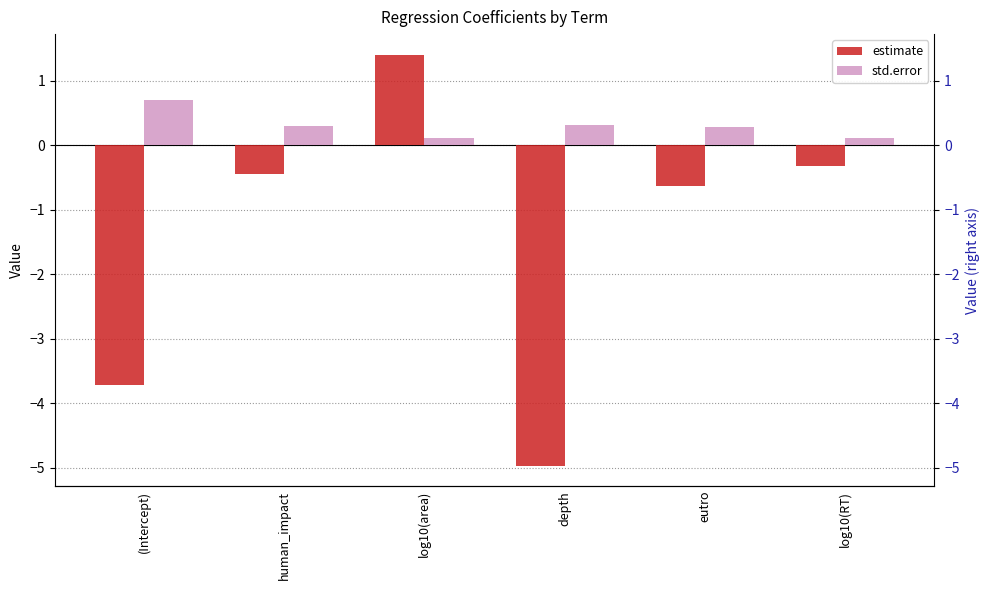

How many bars are there in total?

12